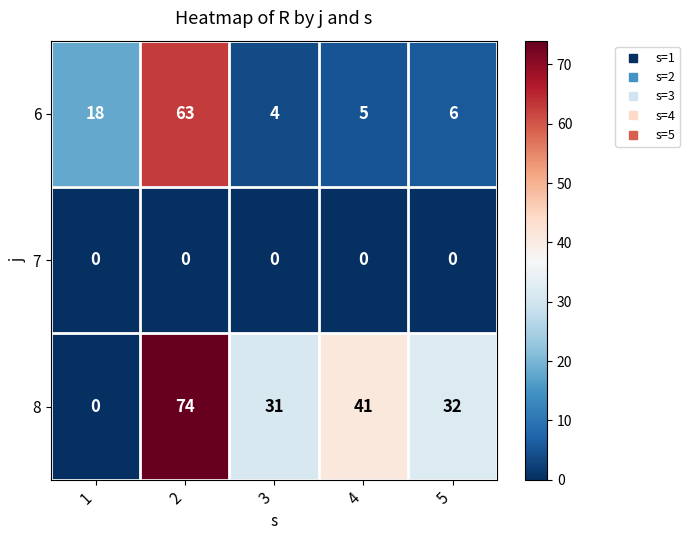

At how many categories does at least one series exceed 21?

4